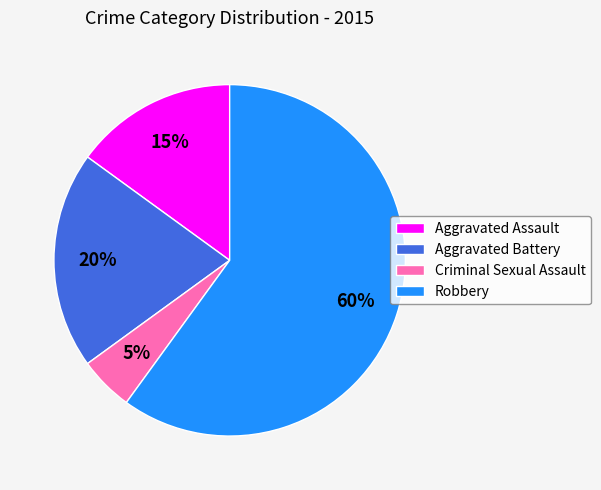

Combined, do Criminal Sexual Assault and Aggravated Assault account for over 50%?

No